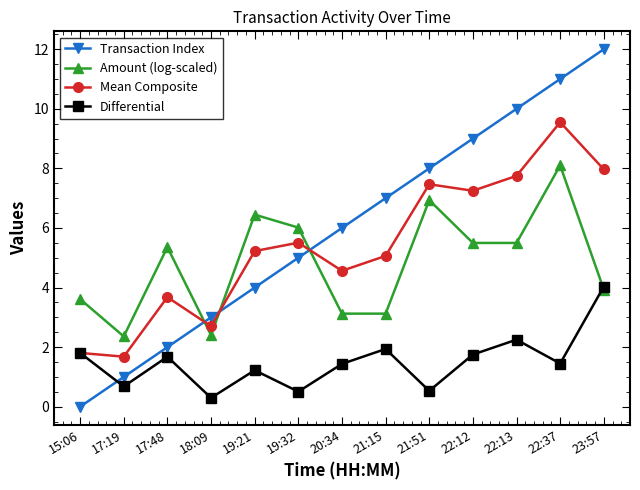

Between 15:06 and 21:15, which series saw the biggest shift?

Transaction Index